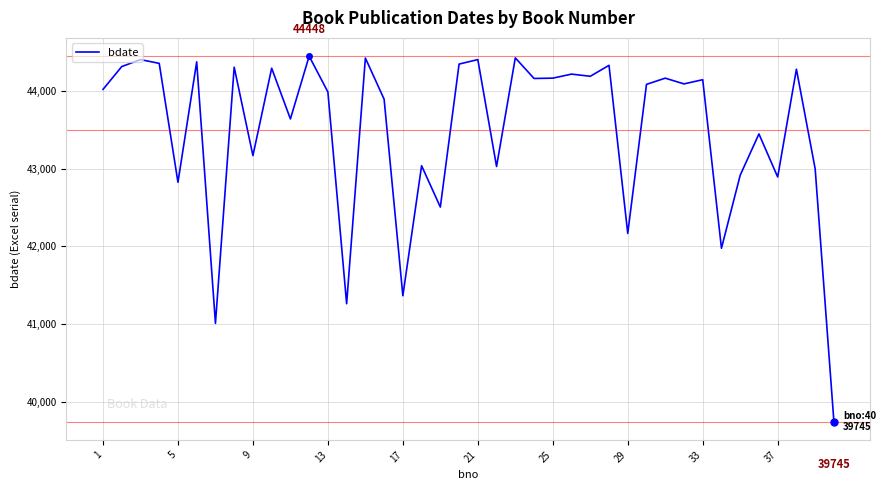

What is the maximum value shown in the chart?

44448